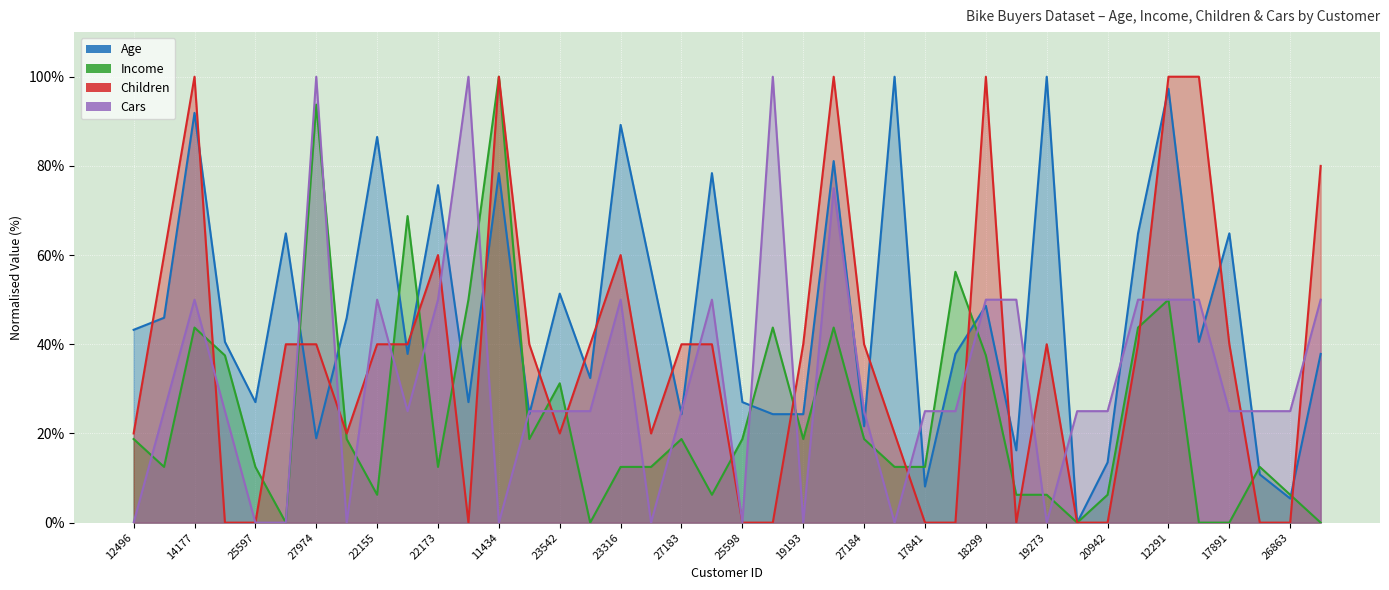

What are all the series names shown in the legend?

Age, Income, Children, Cars